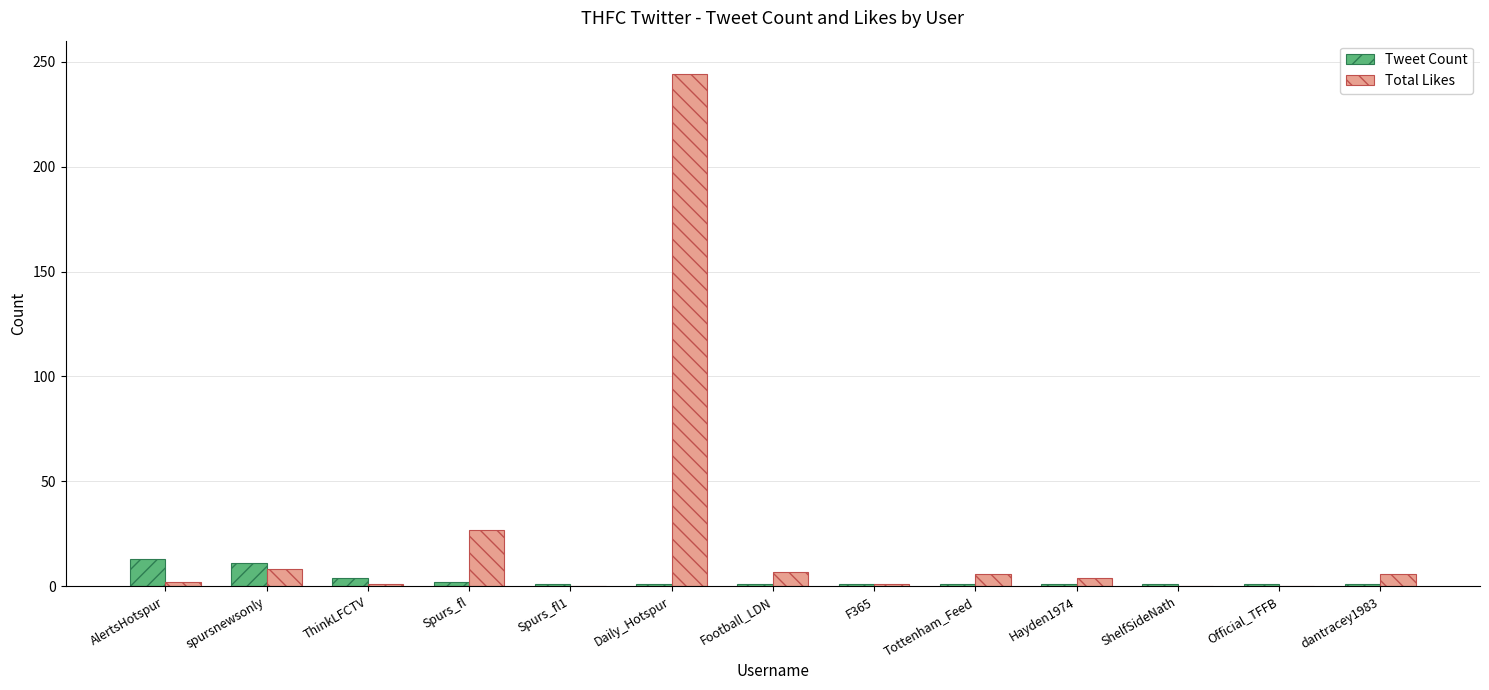

How many series are shown in this chart?

2